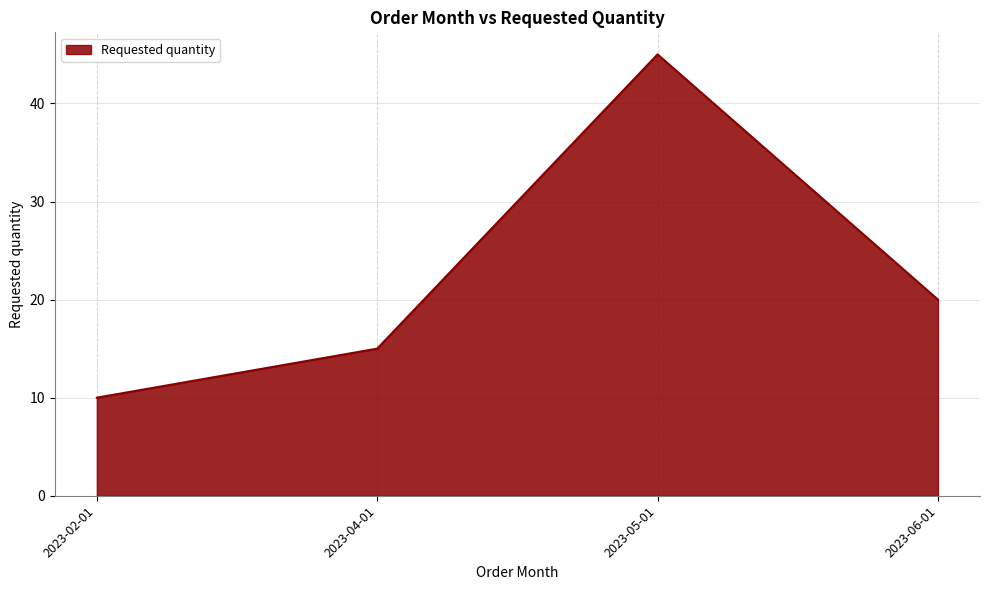

Reading left to right, transcribe all the data shown in this chart.

2023-02-01=10	2023-04-01=15	2023-05-01=45	2023-06-01=20